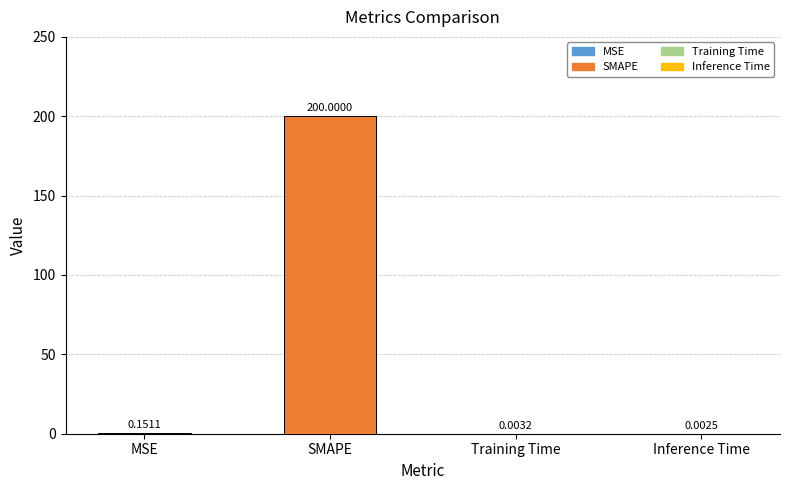

What is the sum of all values?

200.2